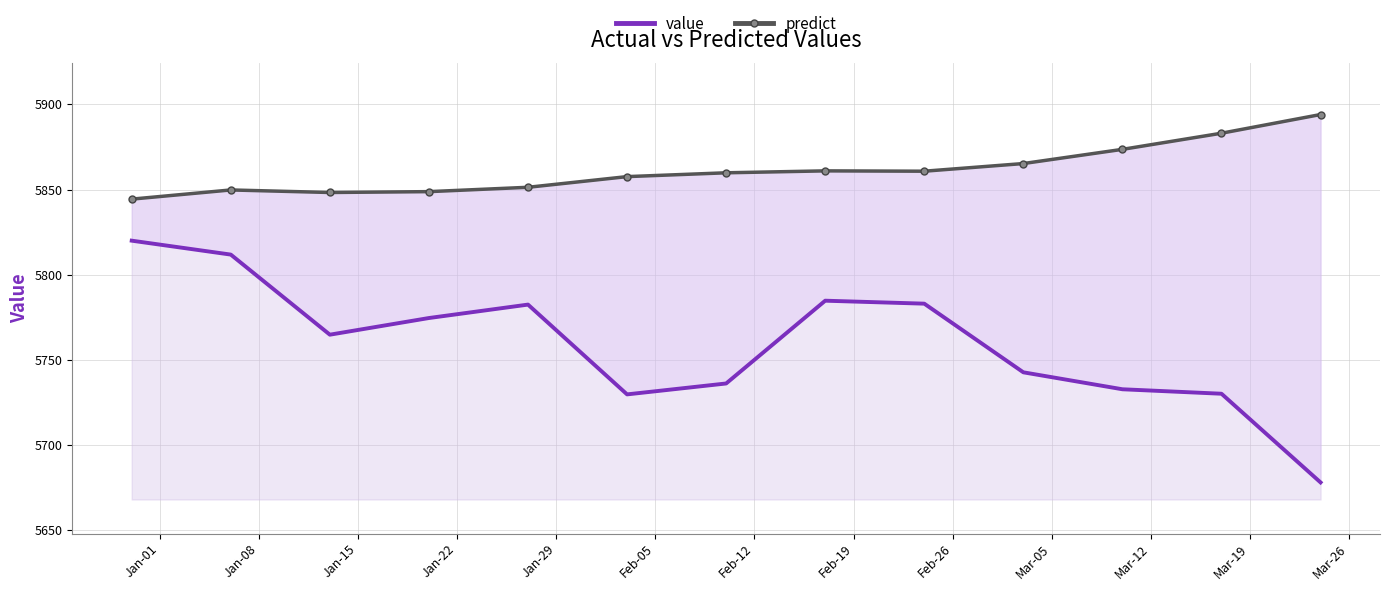

Which has a higher value, Feb-05 or Jan-22?

Jan-22